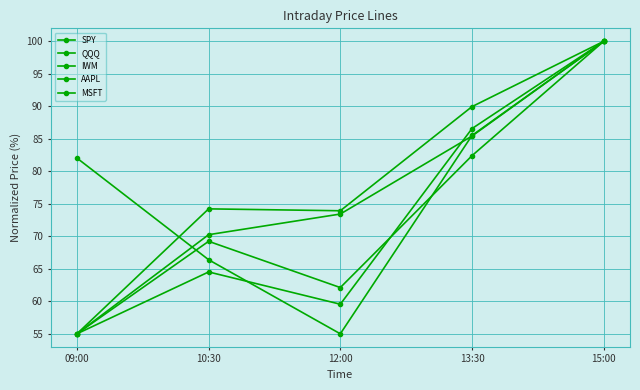

Between which two adjacent categories do QQQ and SPY first intersect?

12:00 and 13:30